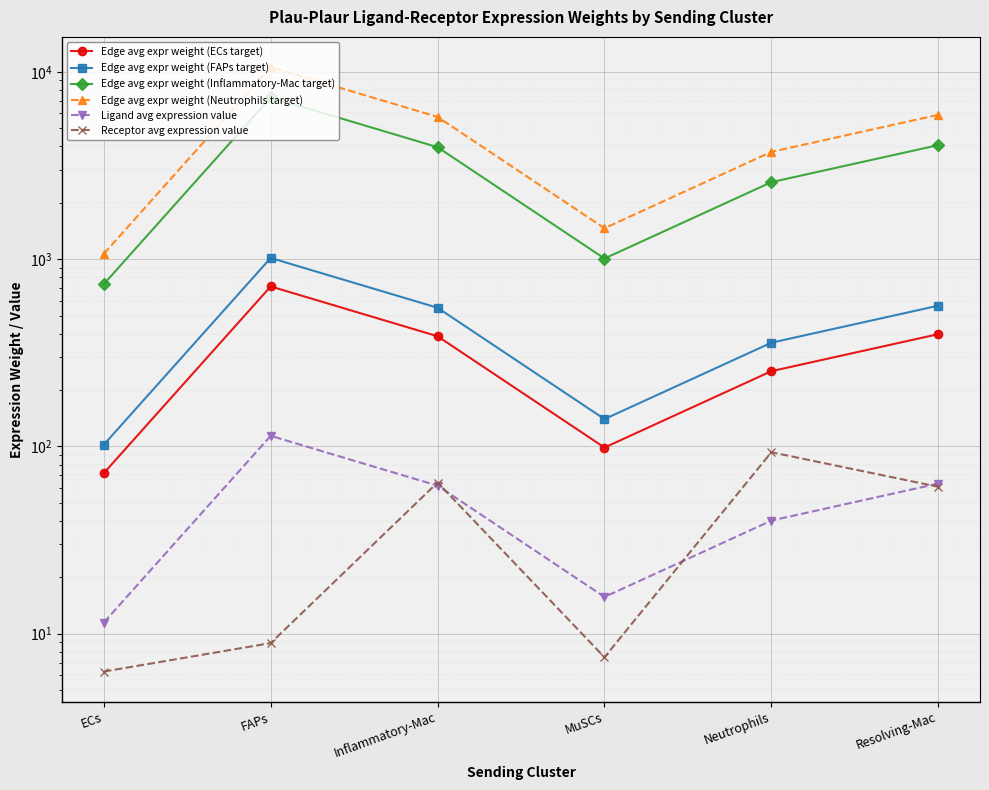

What is the average value of the Receptor avg expression value series?

40.1